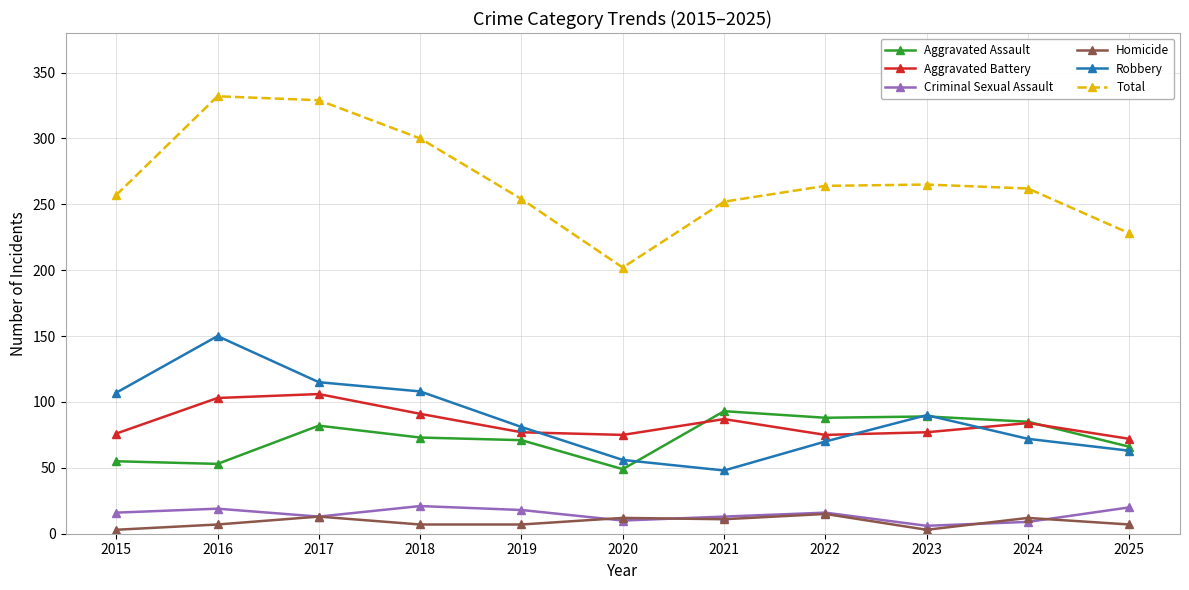

Which series has the largest range (max minus min)?

Total